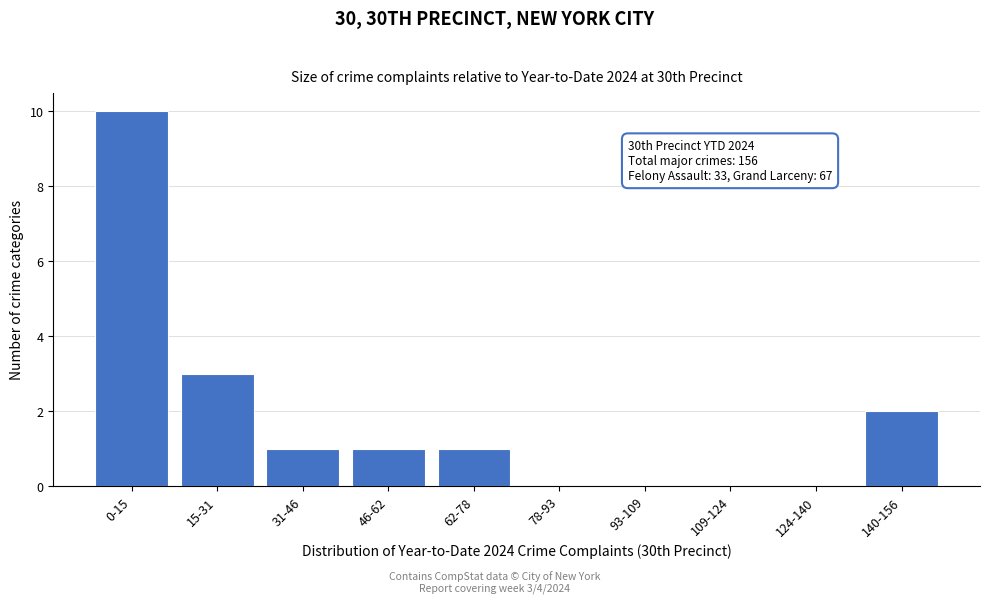

Reading left to right, transcribe all the data shown in this chart.

0-15=10	15-31=3	31-46=1	46-62=1	62-78=1	78-93=0	93-109=0	109-124=0	124-140=0	140-156=2